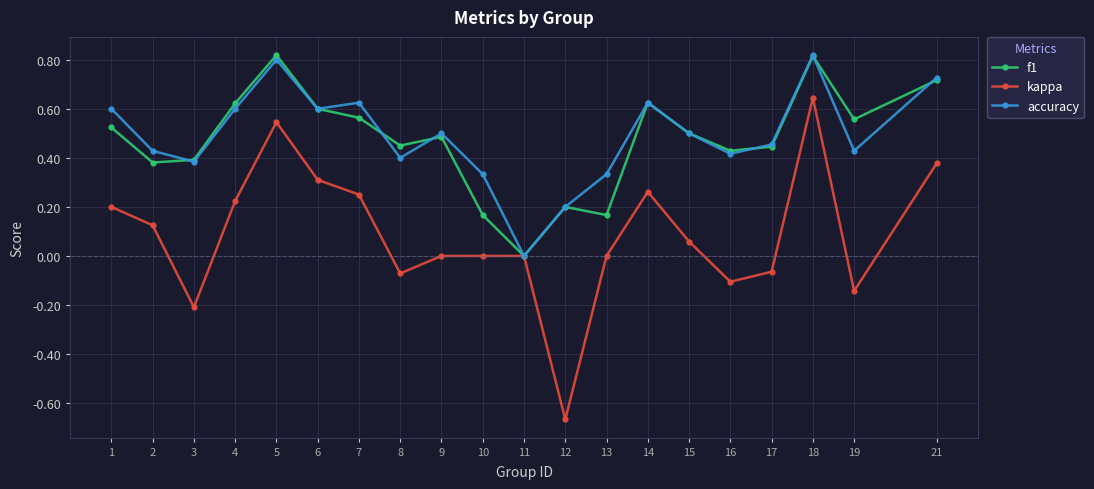

Is the value of f1 at 13 greater than the value of kappa at 16?

Yes